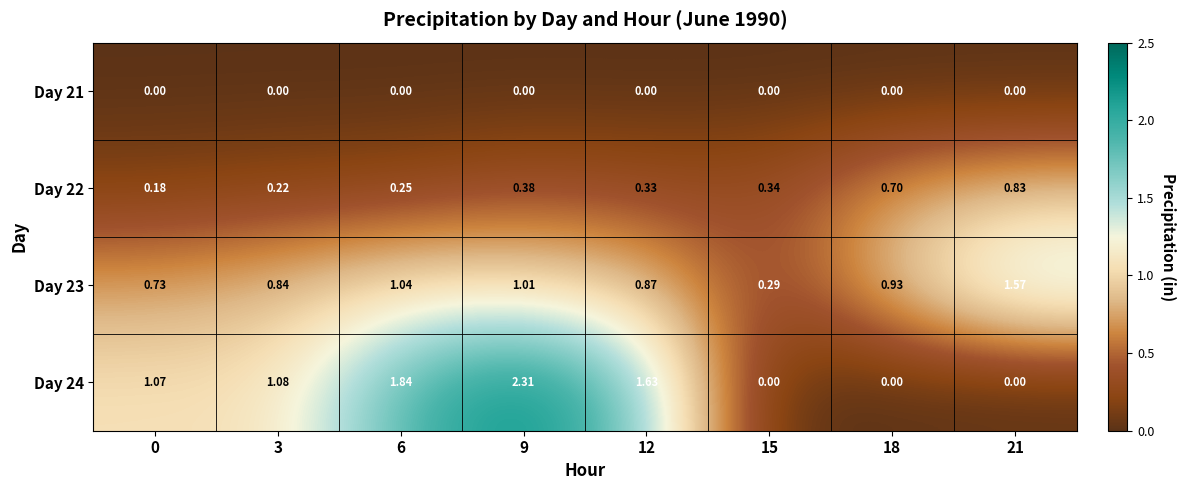

What is the greatest value displayed?

2.3